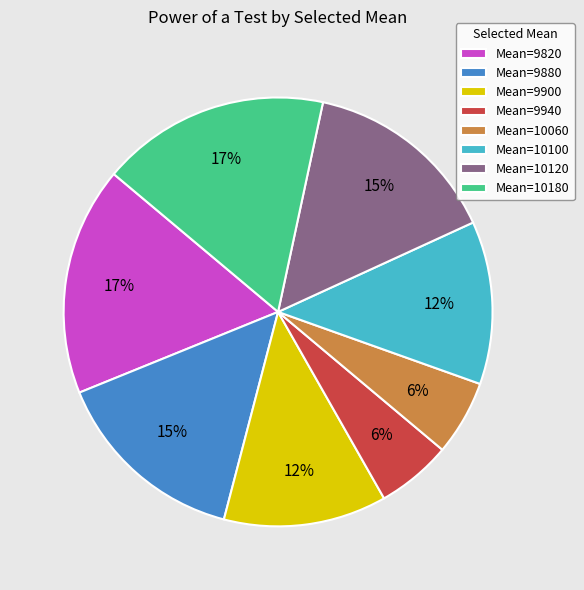

Is the sum of Mean=9820 and Mean=9880 greater than half?

No